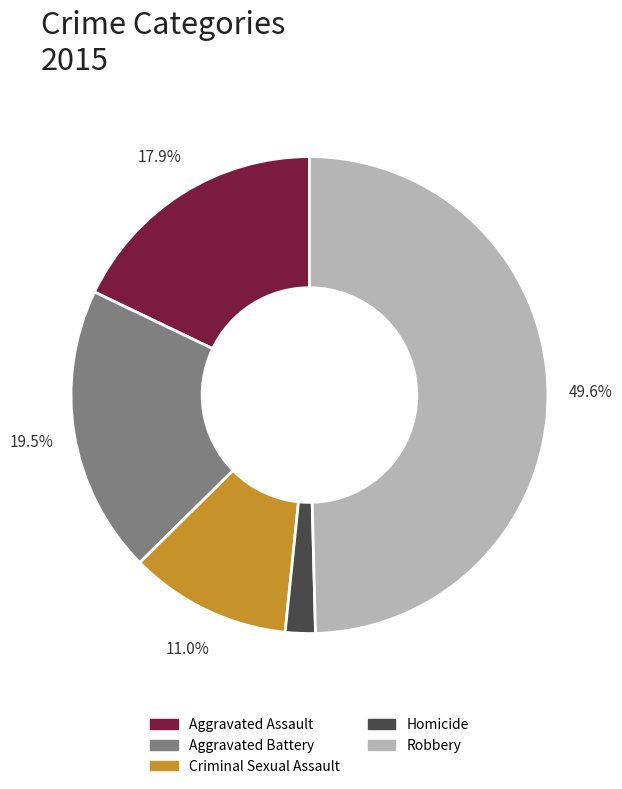

Rank the categories by value from highest to lowest.

Robbery, Aggravated Battery, Aggravated Assault, Criminal Sexual Assault, Homicide